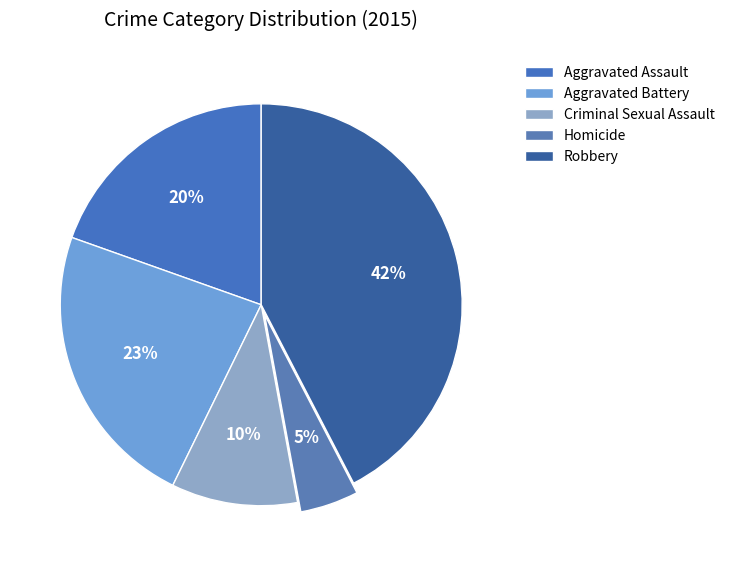

To the nearest percent, what portion does Aggravated Battery represent?

23%